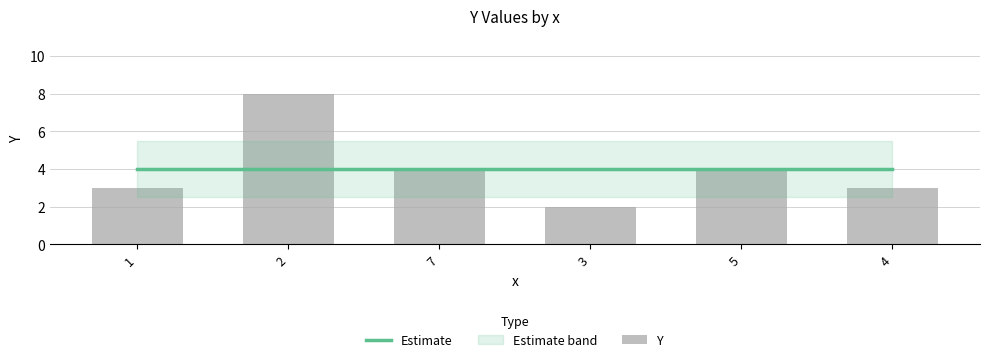

Which series has the largest total across all categories?

Estimate